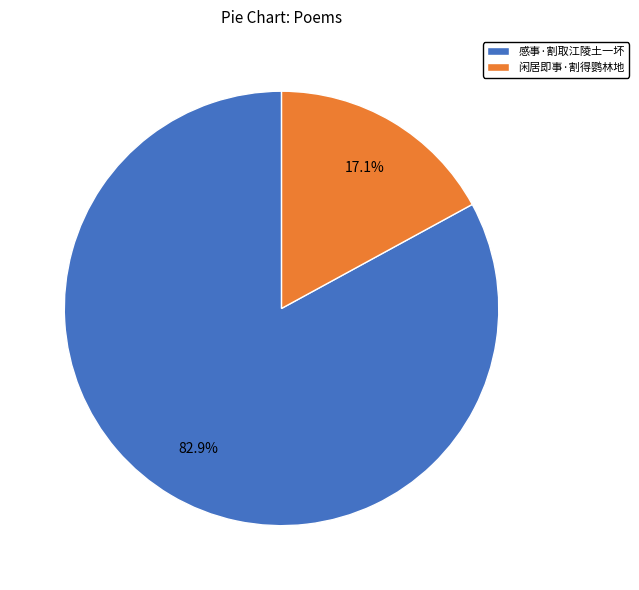

Count the number of slices in the pie.

2